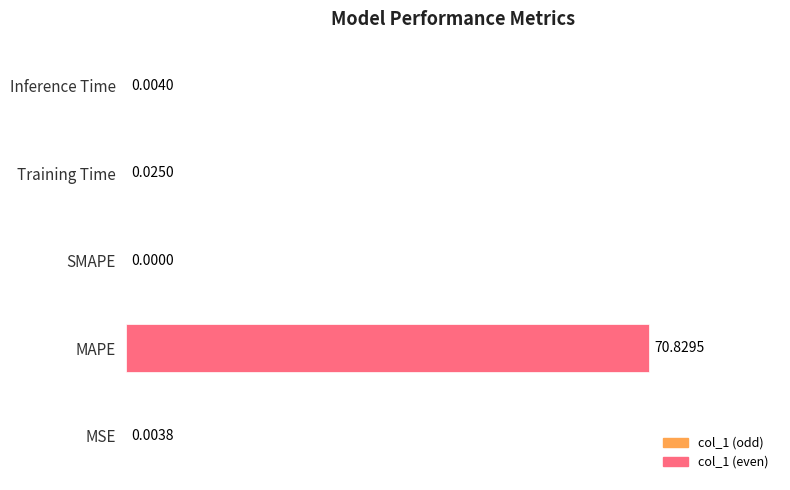

Which category has the highest value across all series?

MAPE